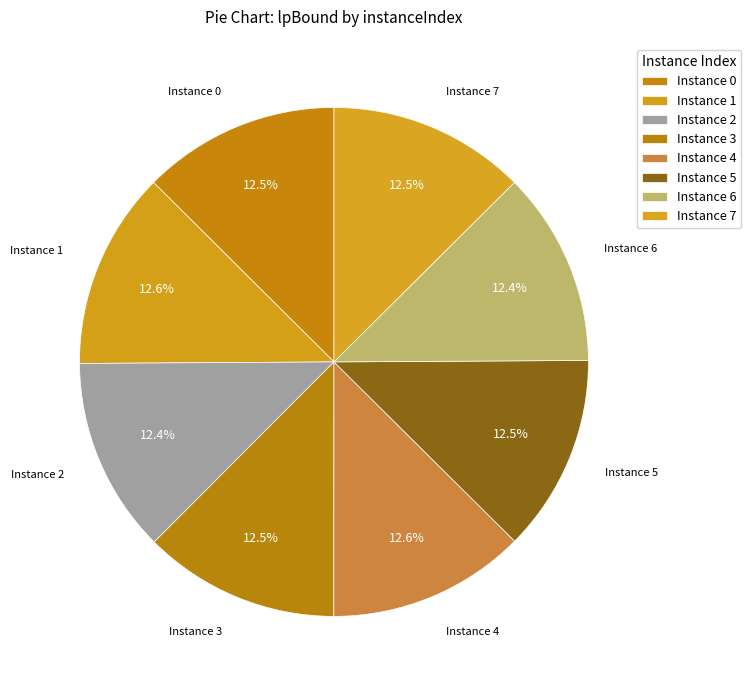

Count the number of slices in the pie.

8